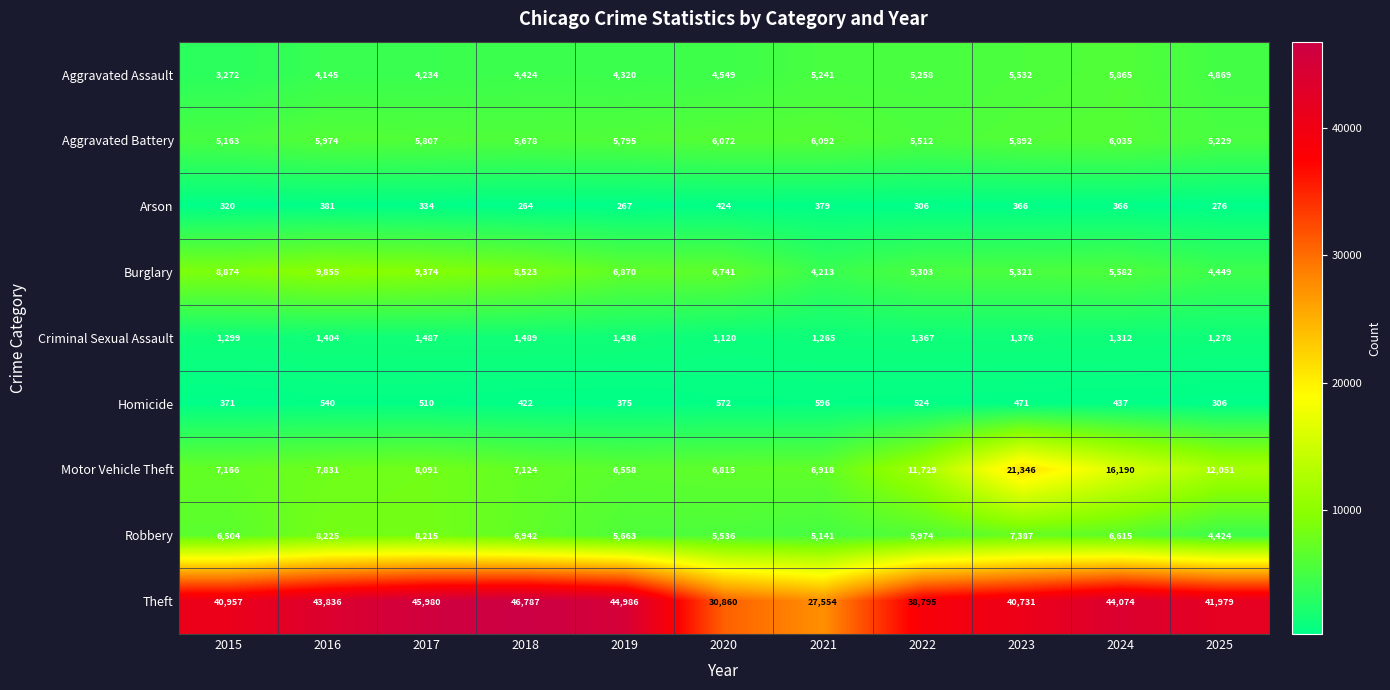

Is it true that Theft equals 11371 at 2020?

False